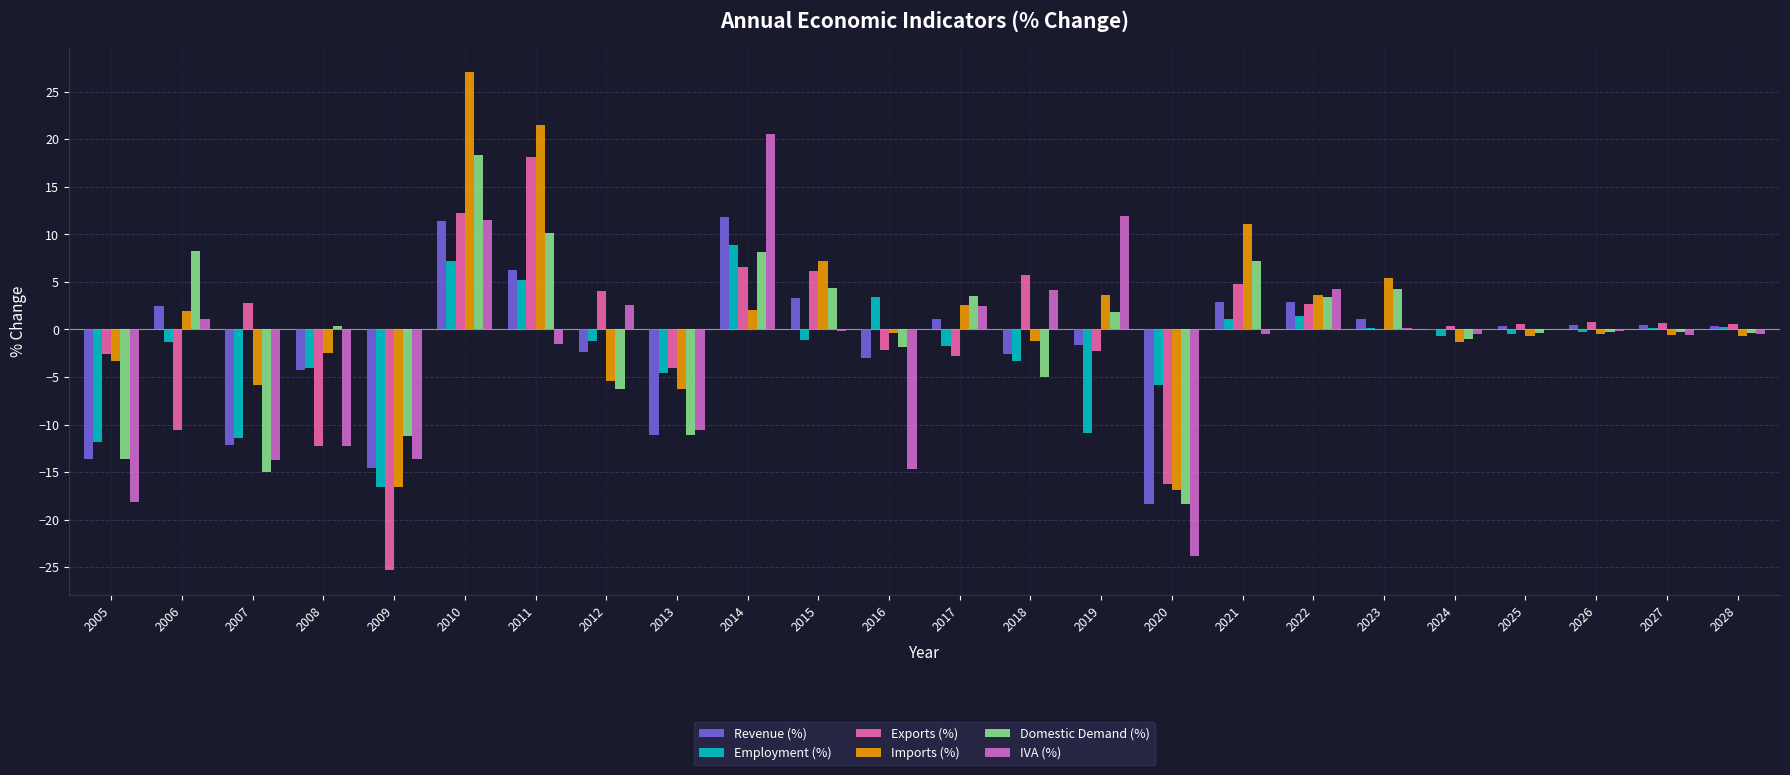

What is the sum of all Employment (%) values?

-47.5